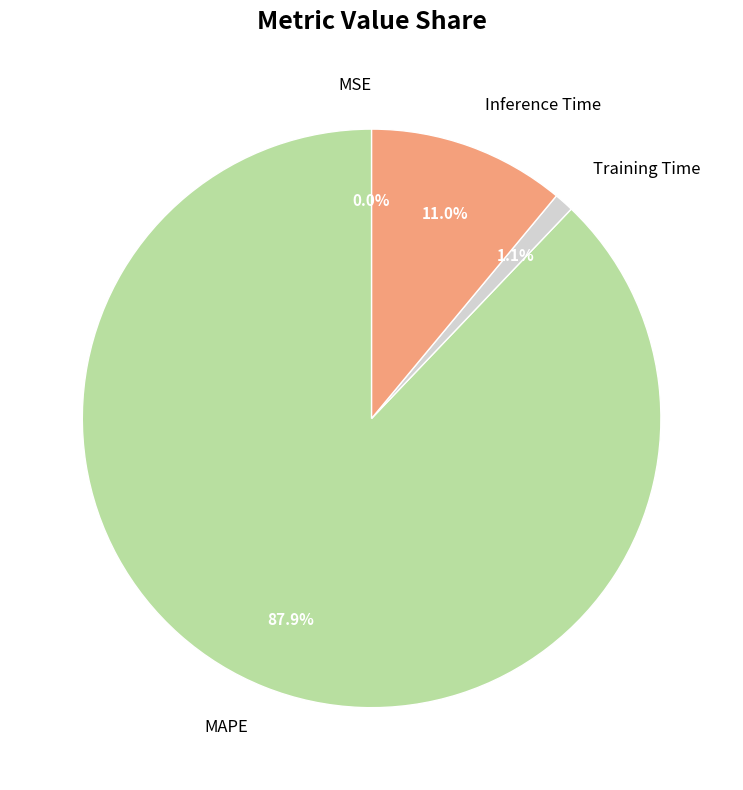

Between MAPE and Training Time, which is larger?

MAPE